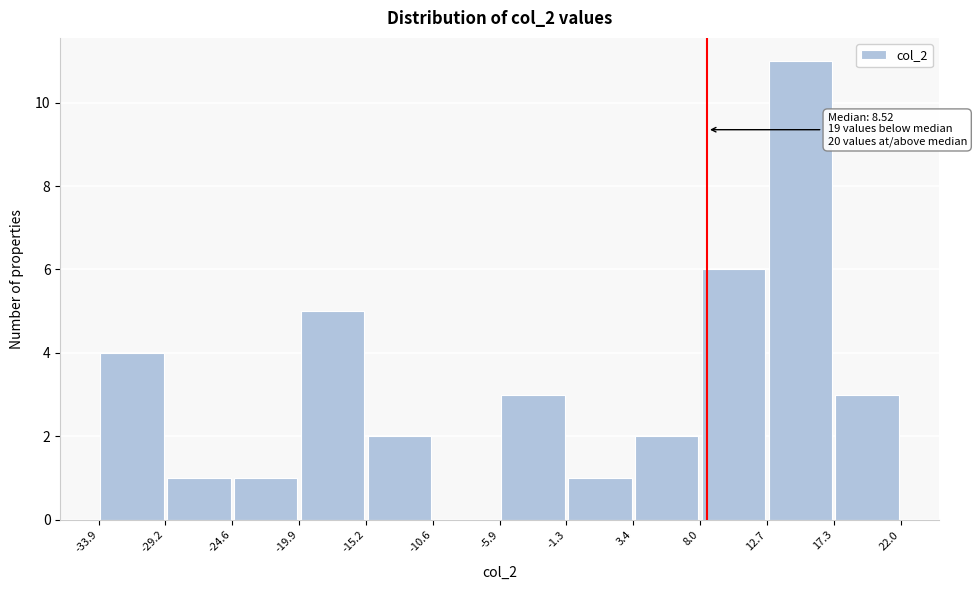

Over which range of the x-axis is the bar tallest?

12.7 to 17.3